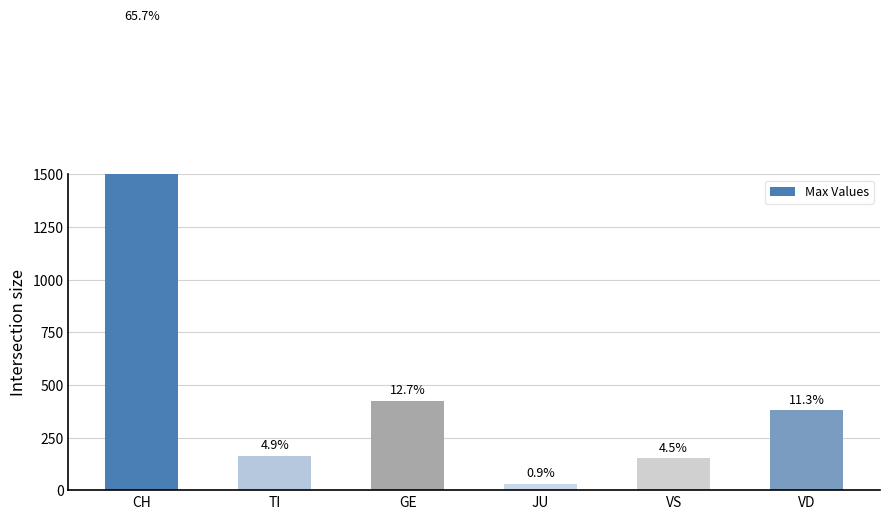

Does the chart contain stacked bars?

No